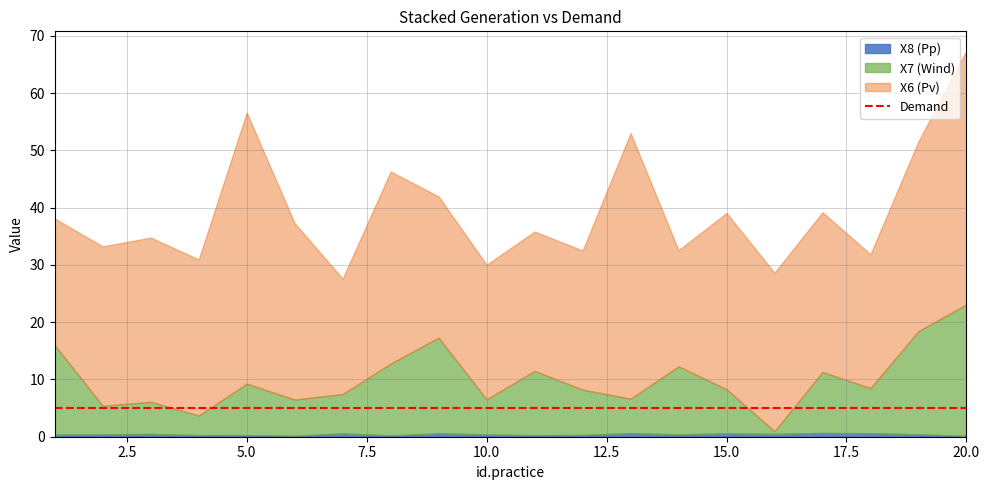

The X7 series shows 10.6 at 17. True or false?

True